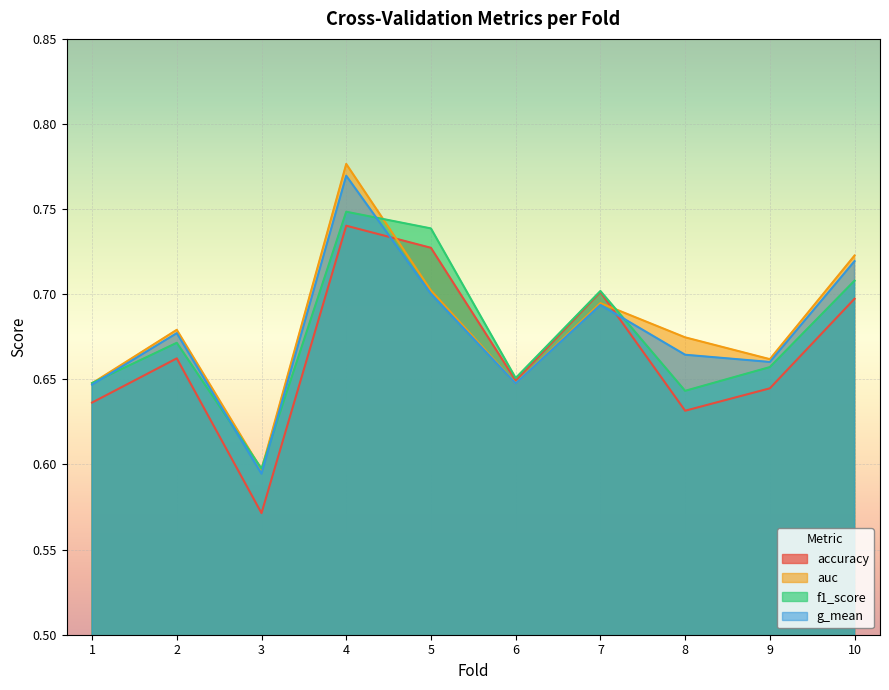

At which category does the chart reach its minimum across all series?

3